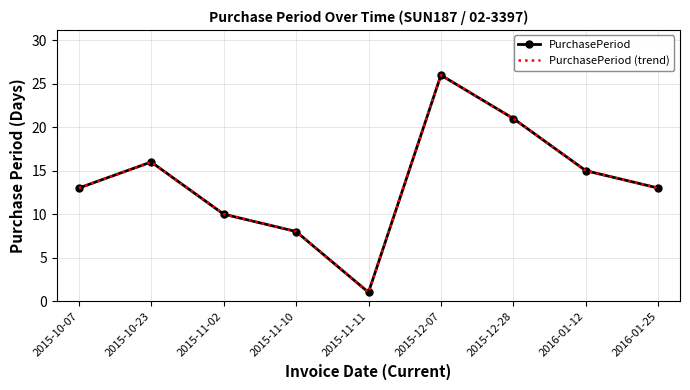

At which category does the chart reach its peak across all series?

2015-12-07